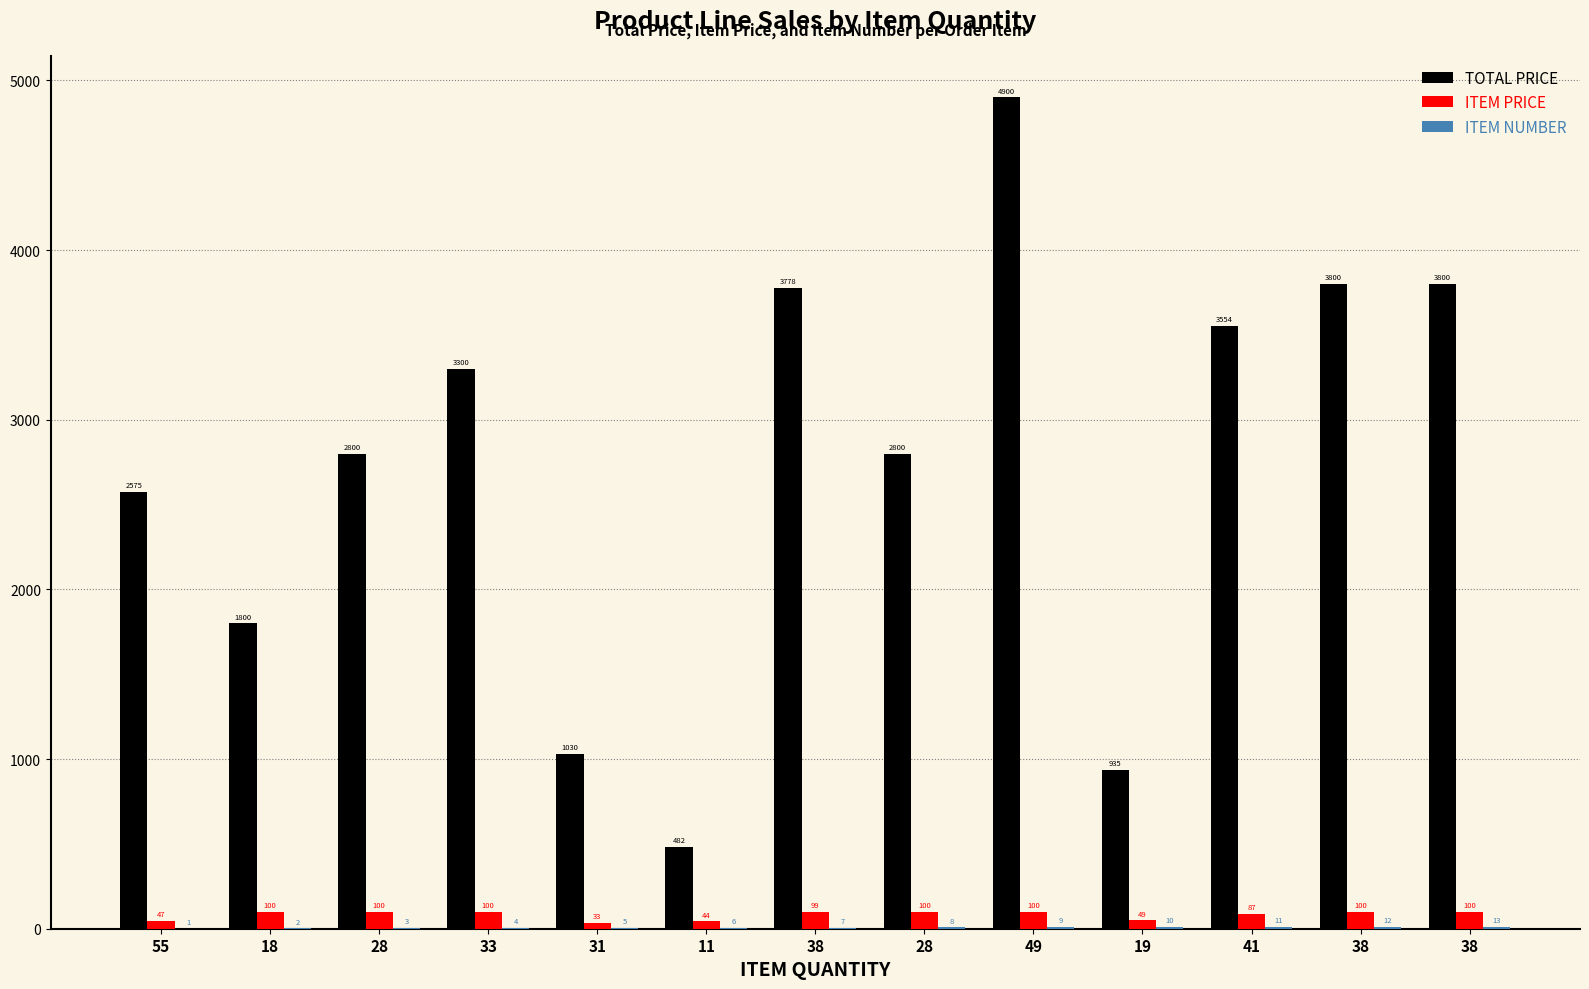

How many groups of bars are there?

13